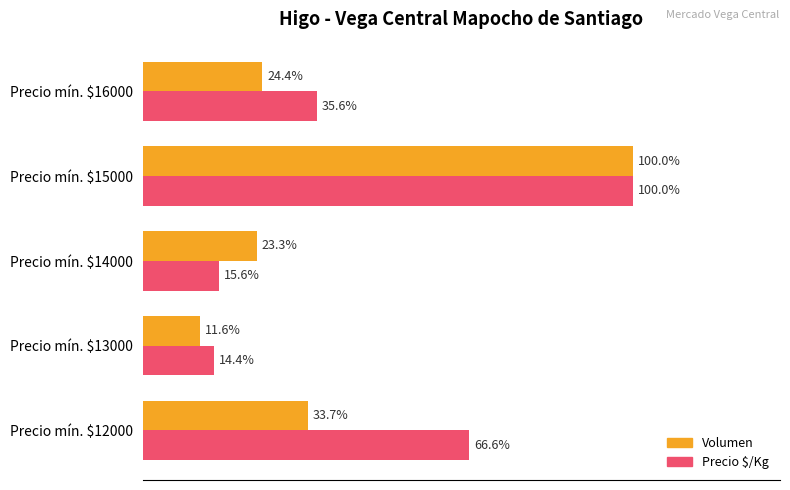

Which label corresponds to the largest value in the chart?

Precio mín. $15000